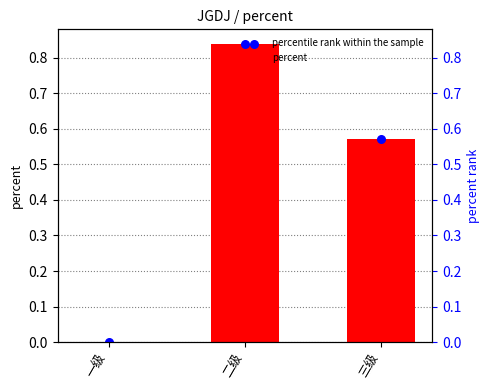

Which series contains the highest Y value?

percent